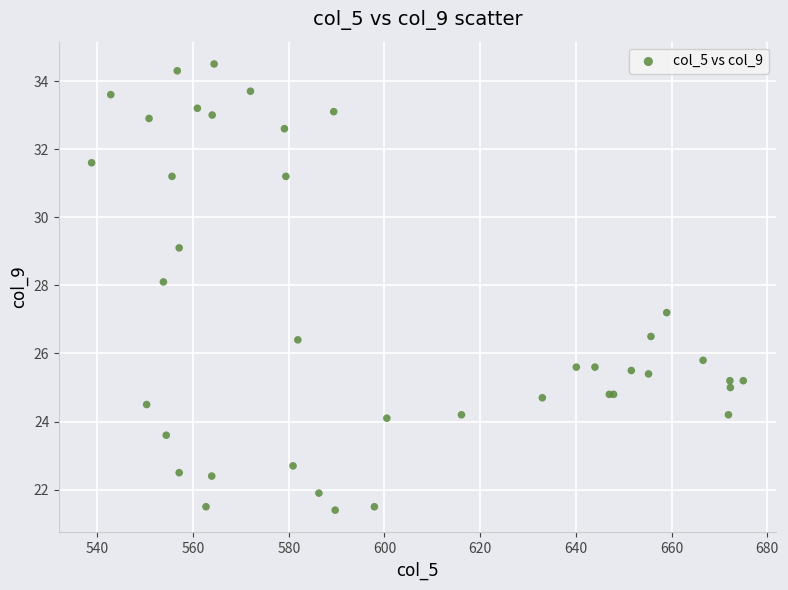

What Y value in the scatter plot is closest to 27?

27.2